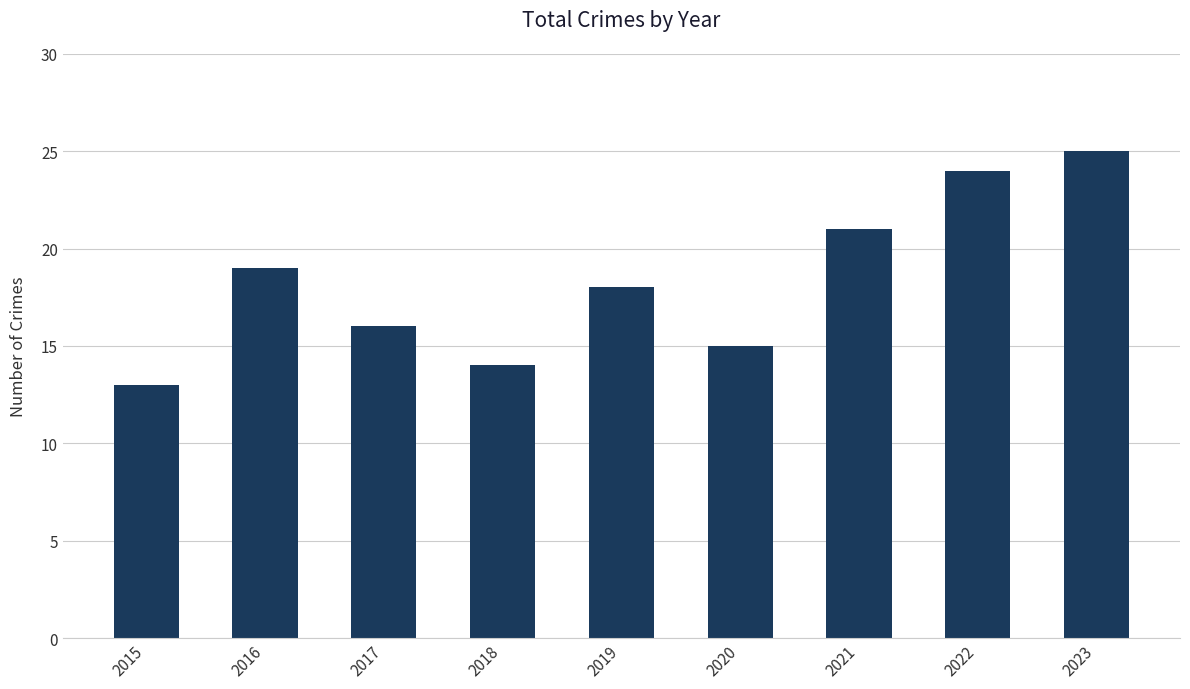

List the labels in order of value, largest first.

2023, 2022, 2021, 2016, 2019, 2017, 2020, 2018, 2015